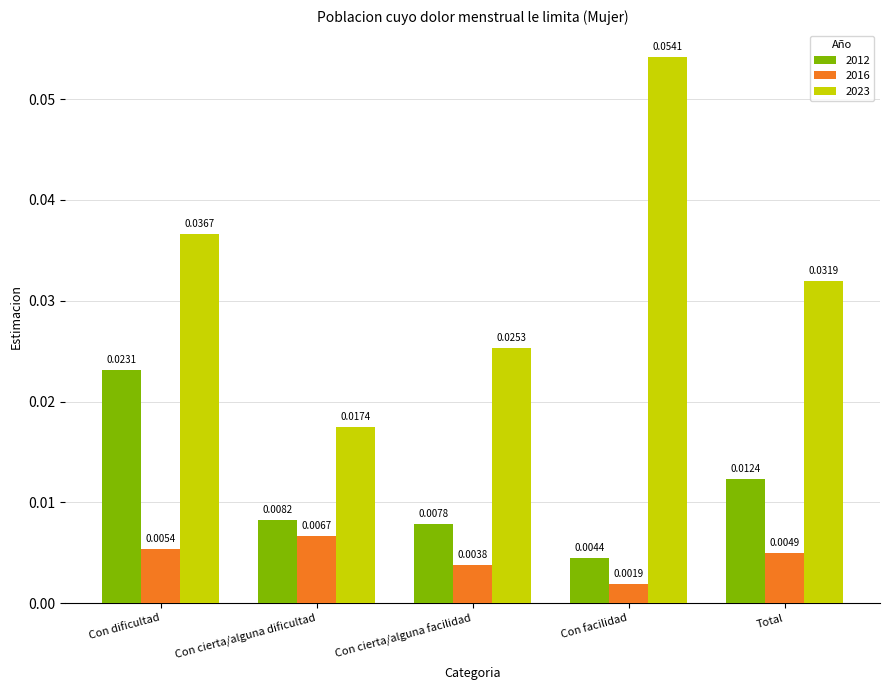

Rank the categories by 2016 value from lowest to highest.

Con facilidad, Con cierta/alguna facilidad, Total, Con dificultad, Con cierta/alguna dificultad